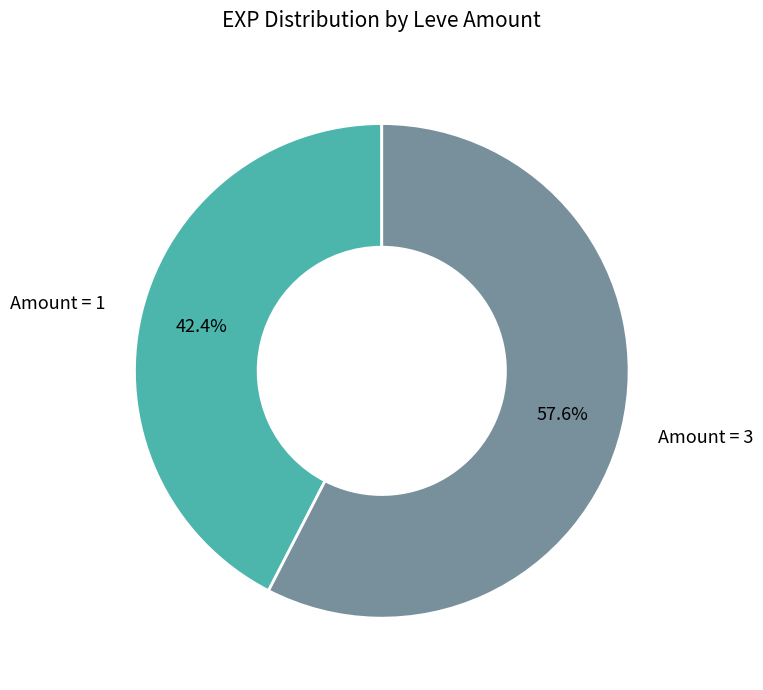

Which slice is the smallest?

Amount = 1